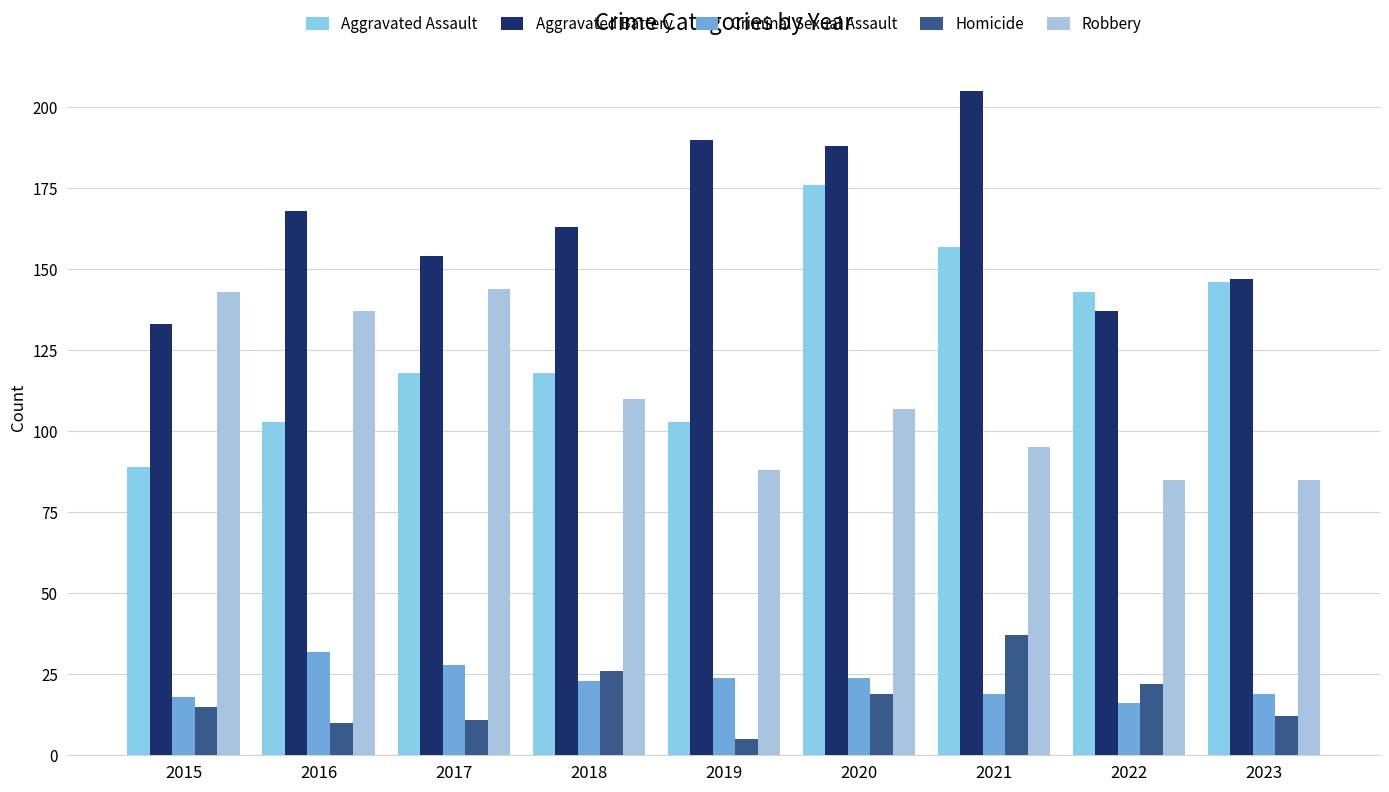

What is the difference between the highest and lowest values at 2019?

185